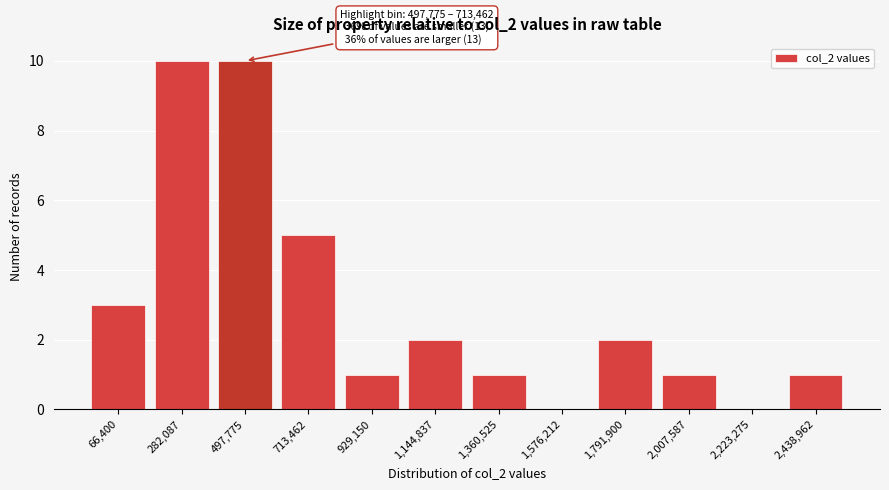

Reading left to right, extract all data points from this chart.

66,400=3	282,087=10	497,775=10	713,462=5	929,150=1	1,144,837=2	1,360,525=1	1,576,212=0	1,791,900=2	2,007,587=1	2,223,275=0	2,438,962=1